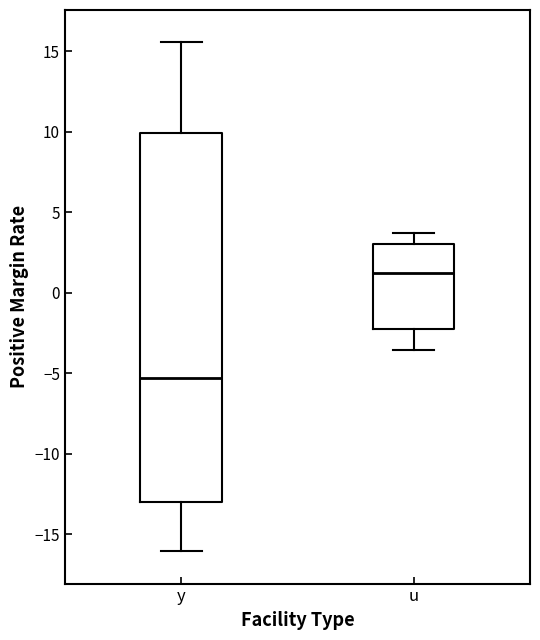

Which box is the tallest, from its lower edge to its upper edge?

y